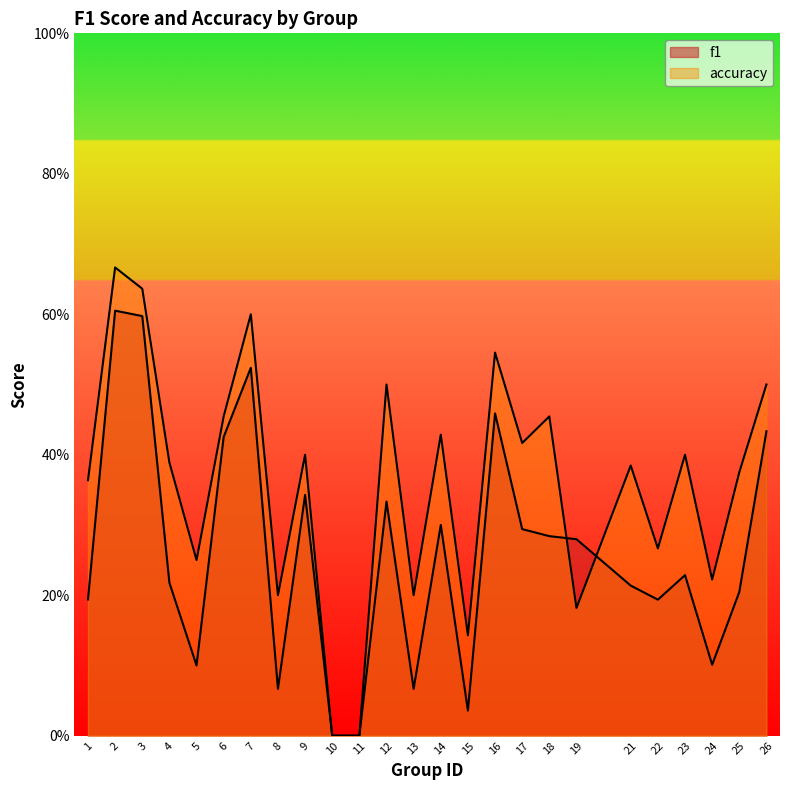

True or false: f1 has more than 2 points higher than both neighbors.

True